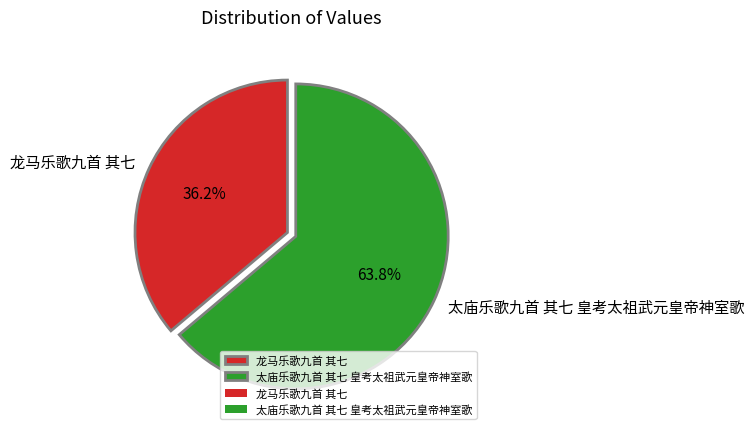

What is the largest slice in the pie chart?

太庙乐歌九首 其七 皇考太祖武元皇帝神室歌